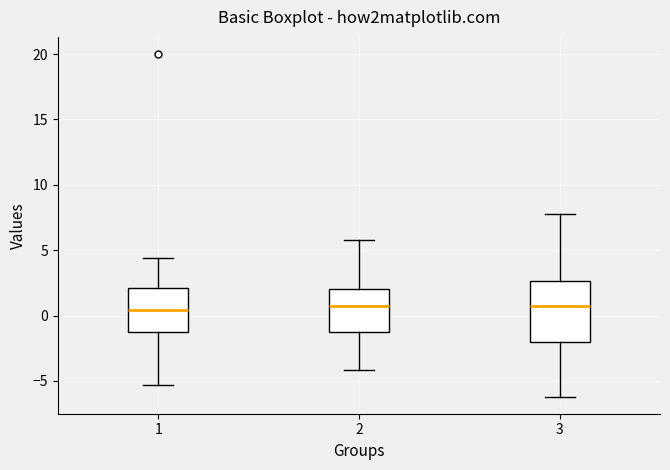

Reading left to right, transcribe this box plot: for each box, give where its median line is, the range the box spans, and where its two whiskers end, as read against the y-axis. The values are not printed on the chart, so give them approximately, as read against the axis.

1: median 0.5, box -1.0 to 2.0, whiskers -5.5 to 4.5
2: median 1.0, box -1.0 to 2.0, whiskers -4.0 to 6.0
3: median 0.5, box -2.0 to 2.5, whiskers -6.0 to 8.0